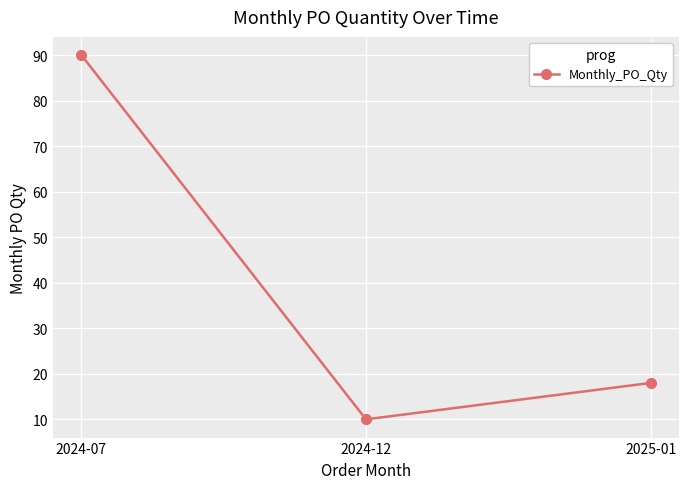

Rank the categories by value from lowest to highest.

2024-12, 2025-01, 2024-07